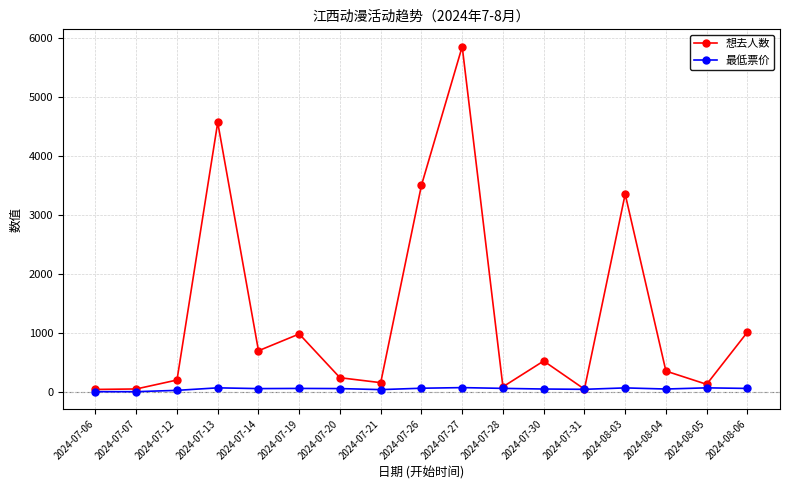

What is the label of the 4th point from the left?

2024-07-13